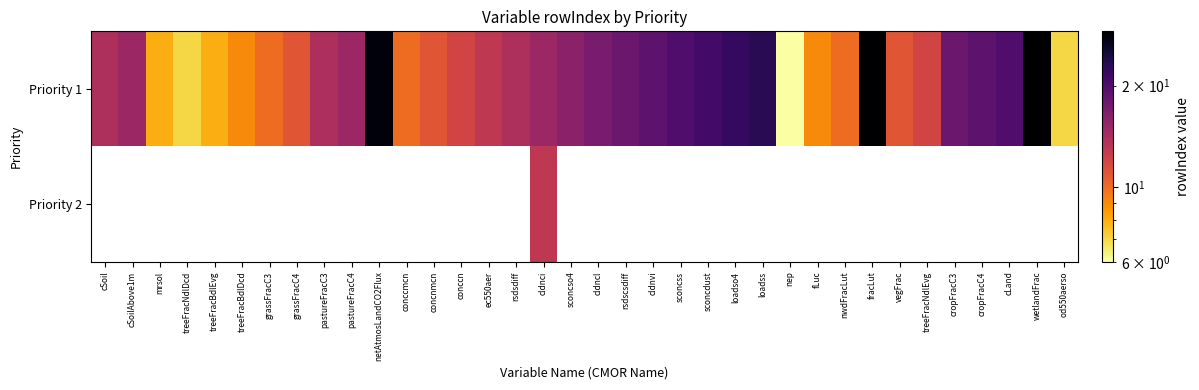

What is the difference between the maximum and minimum values in the Priority 1 series?

23.0